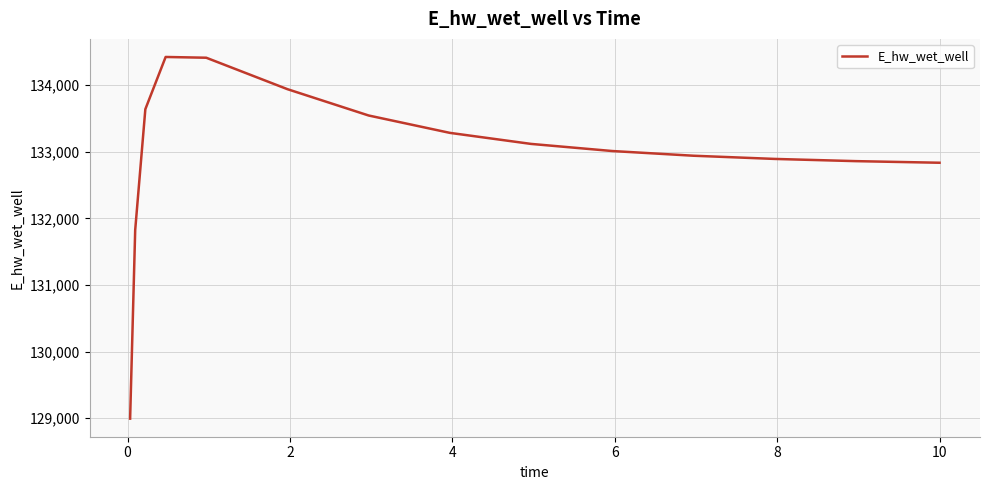

Count the number of categories in the chart.

15